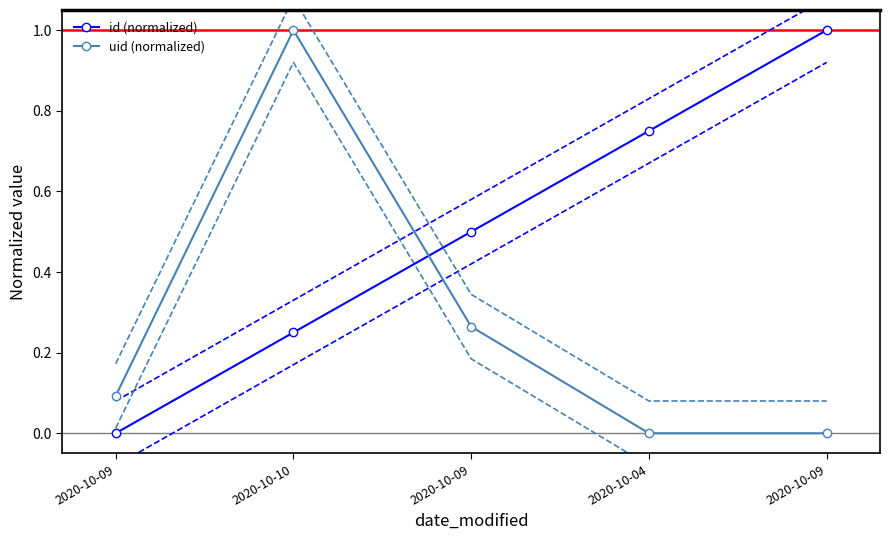

What is the difference between the highest and lowest values at 2020-10-04?

0.8